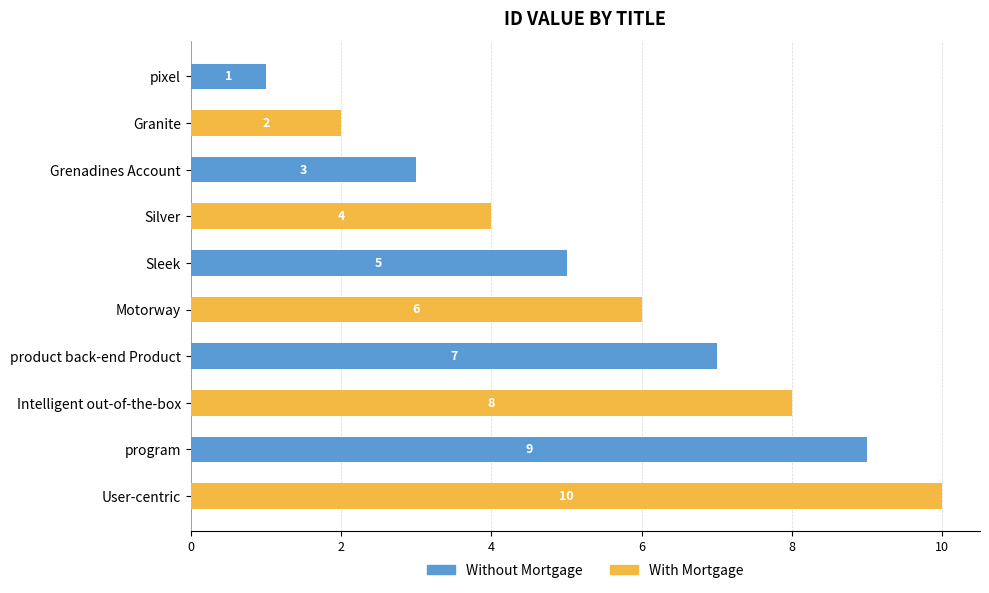

What is the sum of all Without Mortgage values?

25